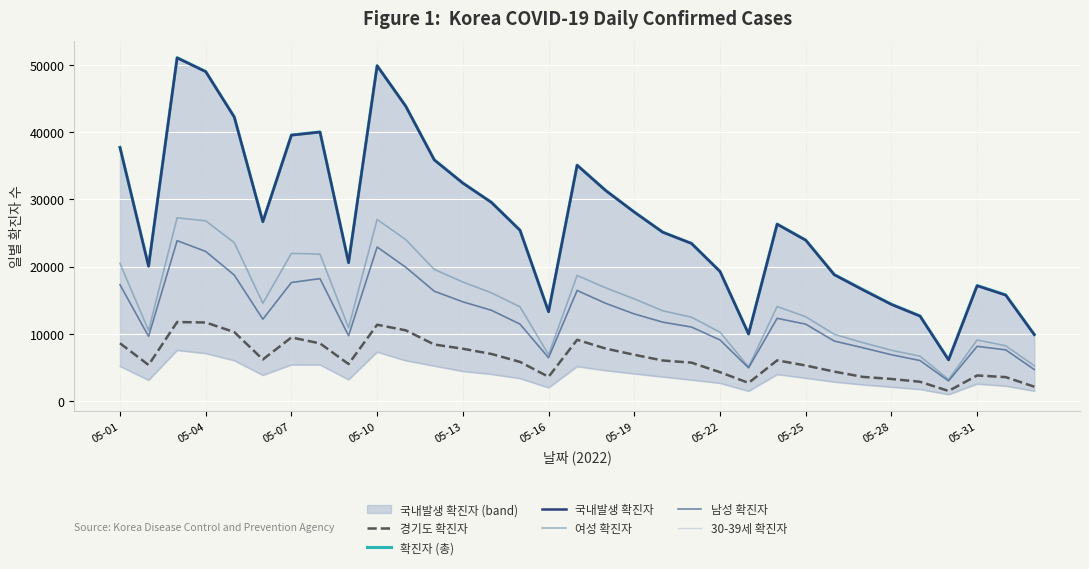

What is the minimum value for 남성 확진자?

2957